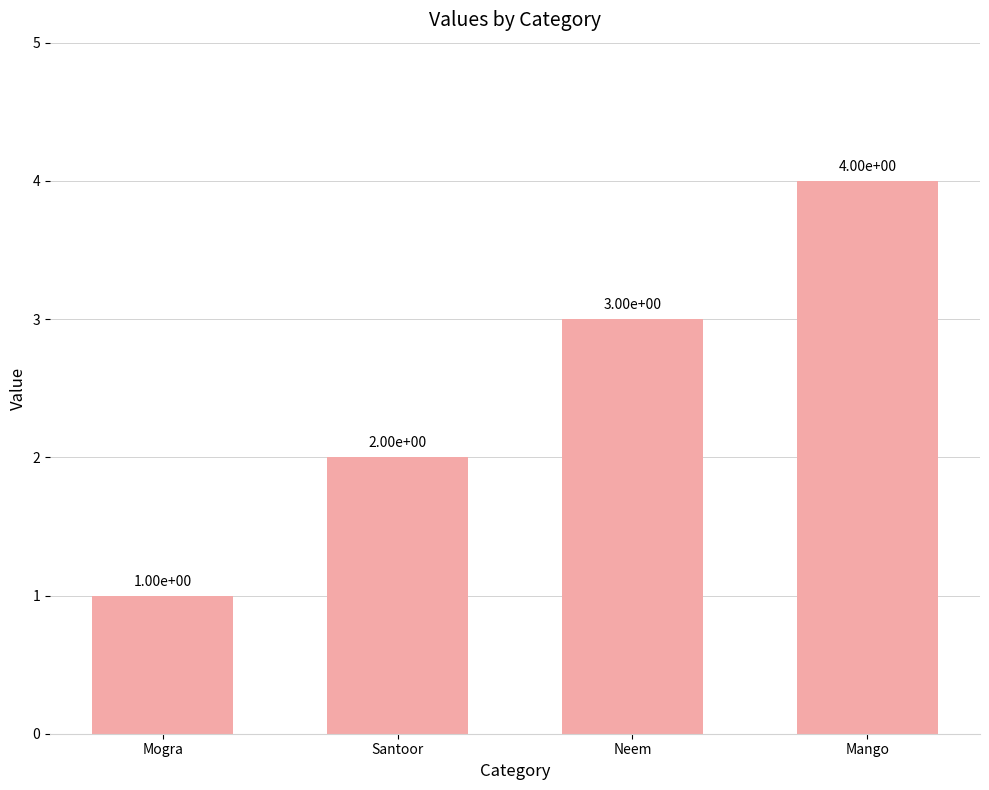

What is the ratio of the value at Mogra to the value at Neem?

0.3